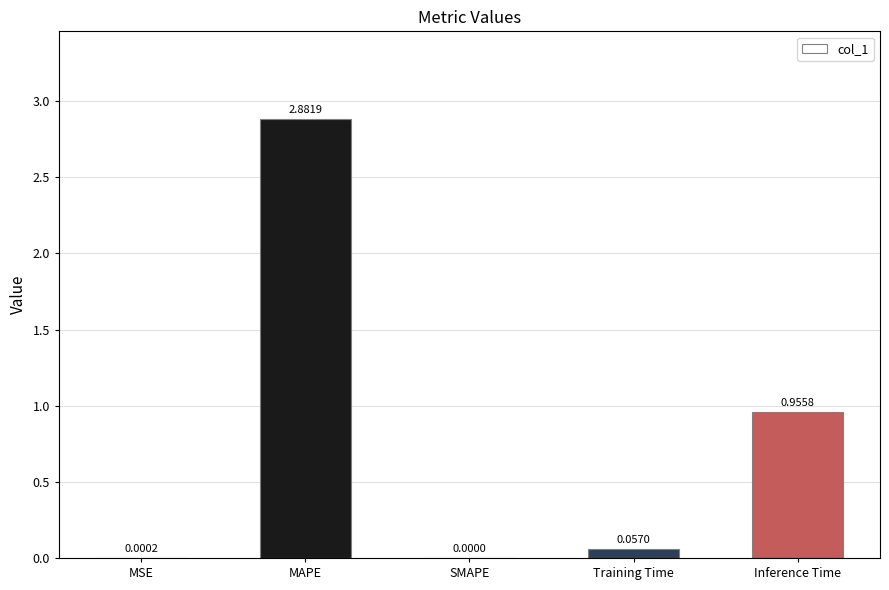

How many values are above zero?

4